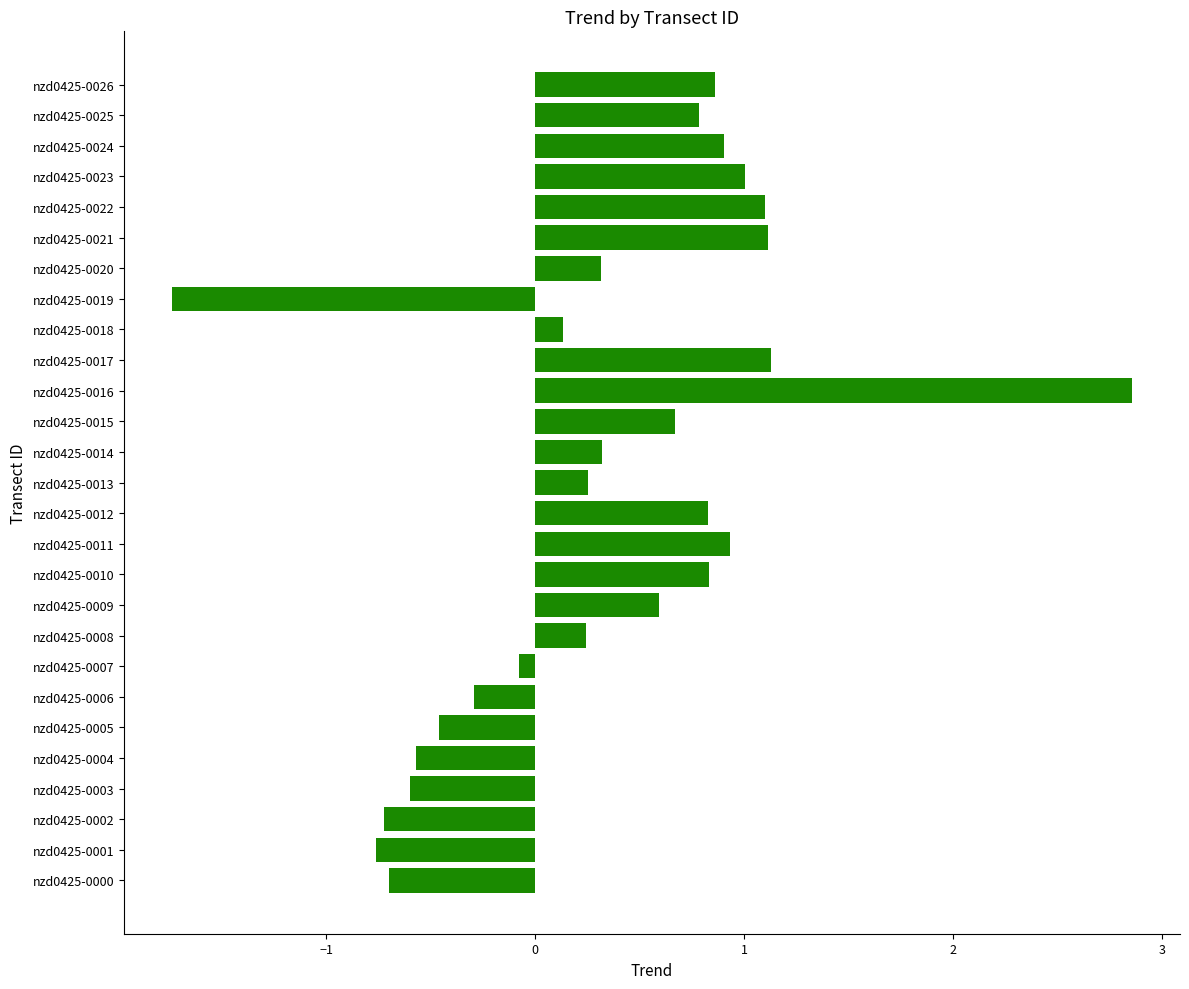

The chart shows a value of -0.6 at nzd0425-0004. True or false?

True